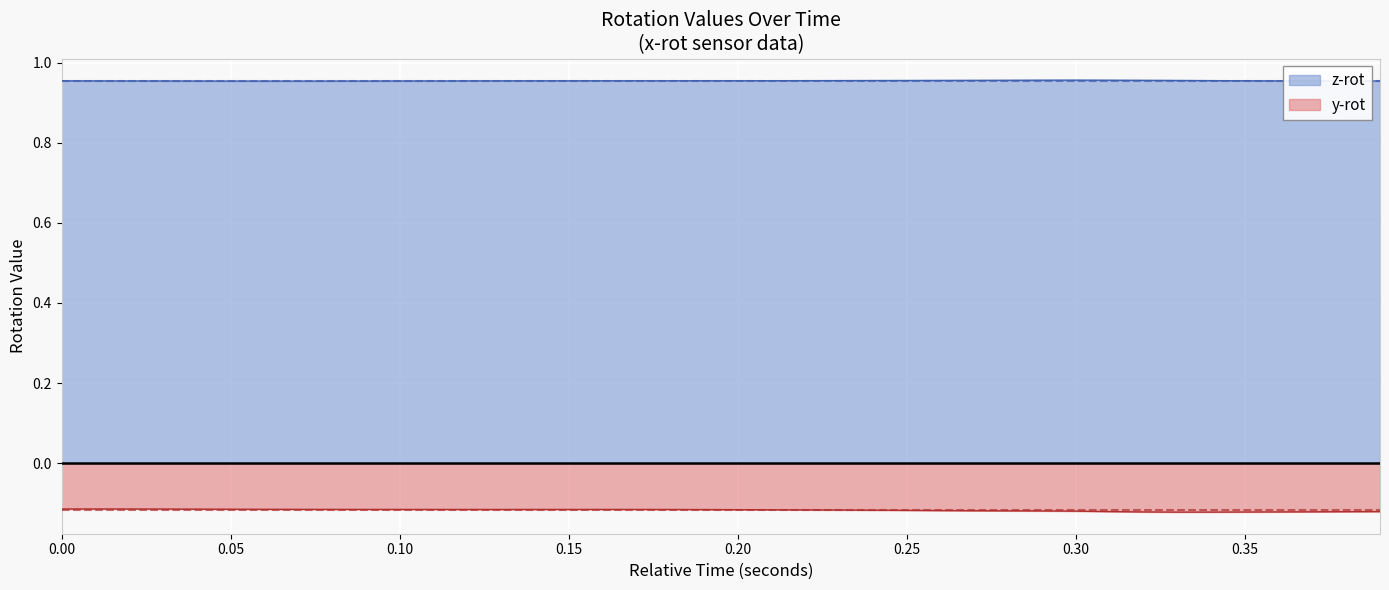

True or false: y_rot and z_rot cross at least once.

False